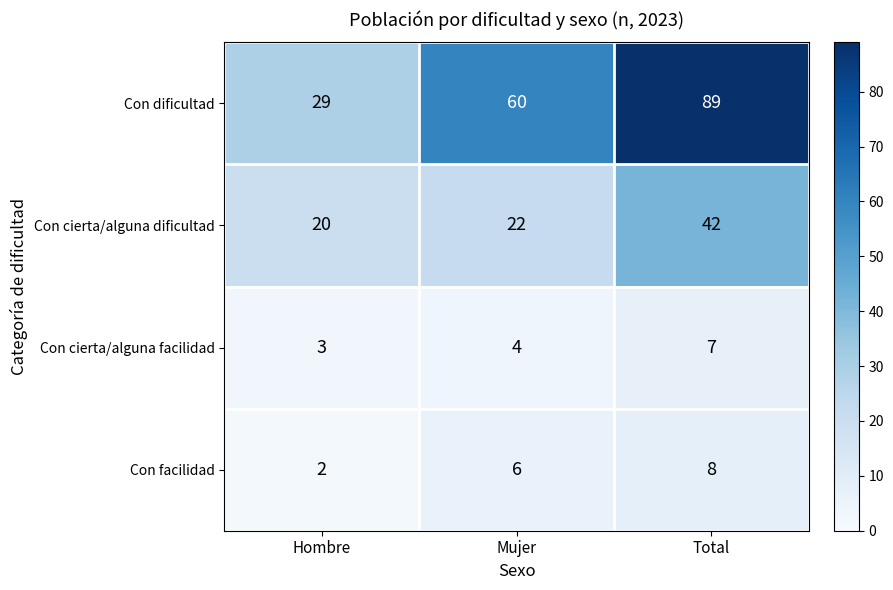

Which category has the highest value in the Con cierta/alguna facilidad series?

Total